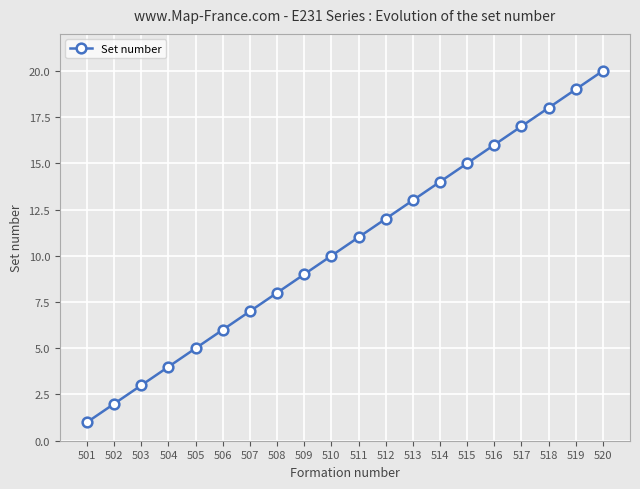

What is the greatest value displayed?

20